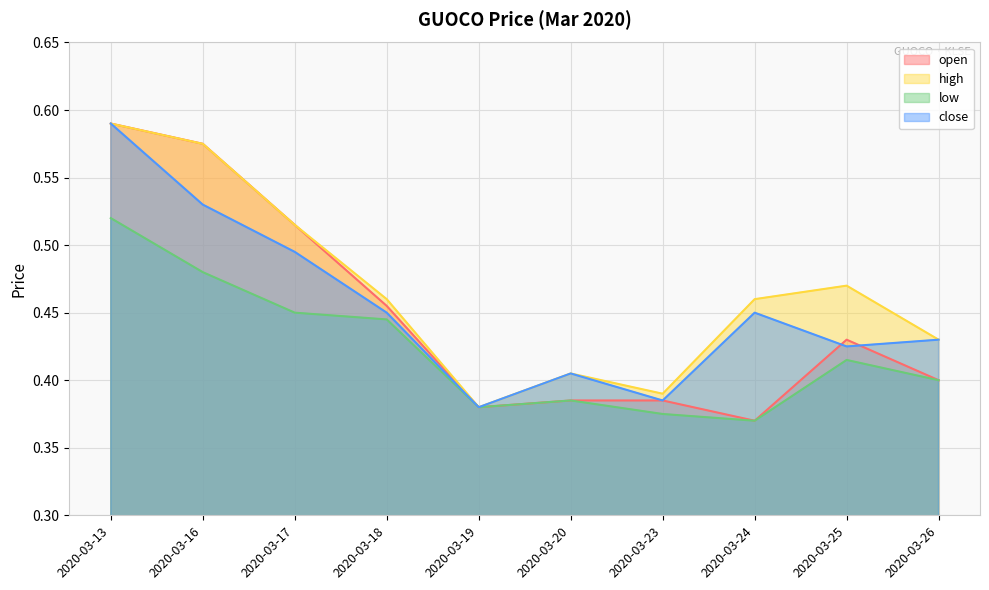

True or false: high and close intersect in this chart.

False